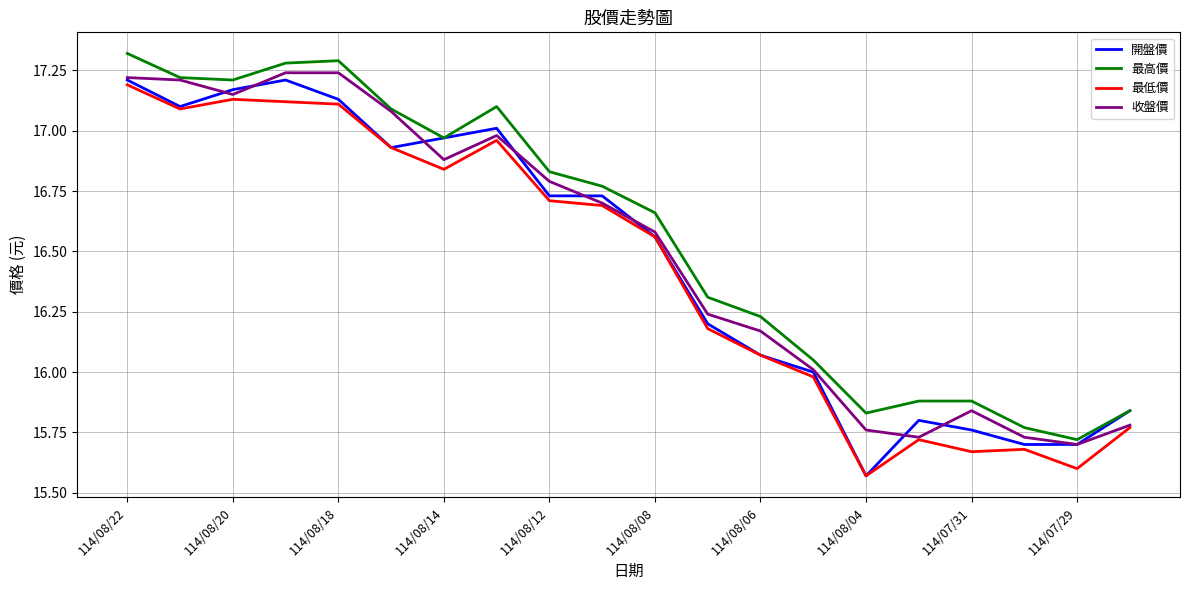

True or false: 最高價 and 最低價 cross at least once.

False